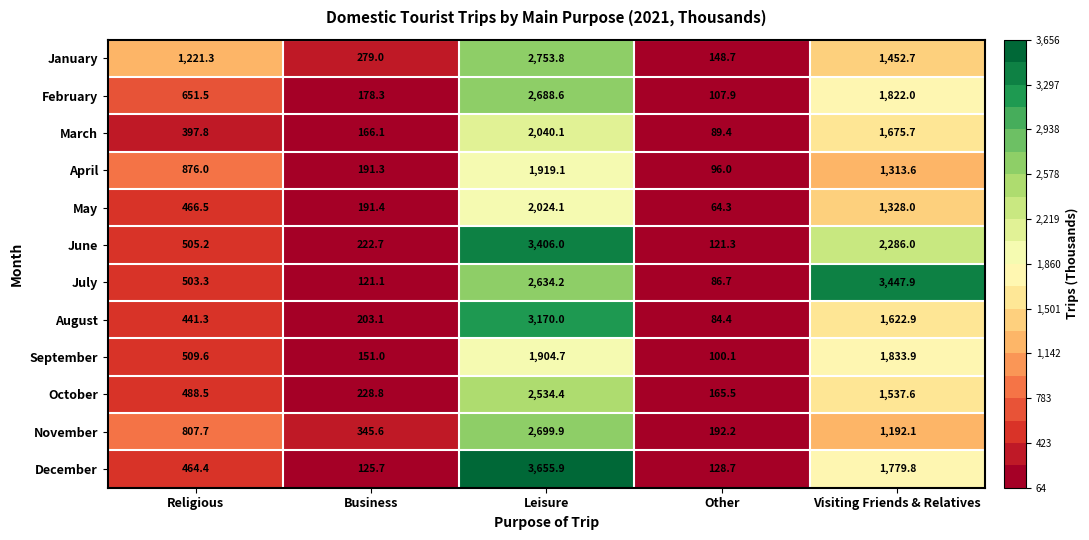

At Business, list the series in order from smallest to largest.

July, December, September, March, February, April, May, August, June, October, January, November